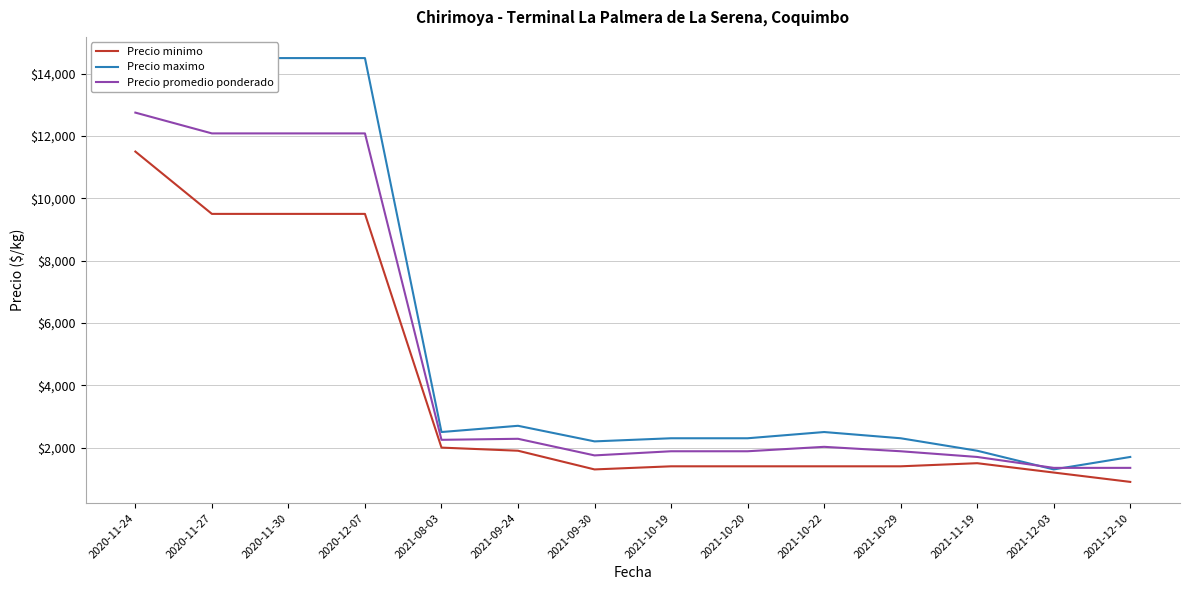

True or false: Precio minimo and Precio maximo cross at least once.

False